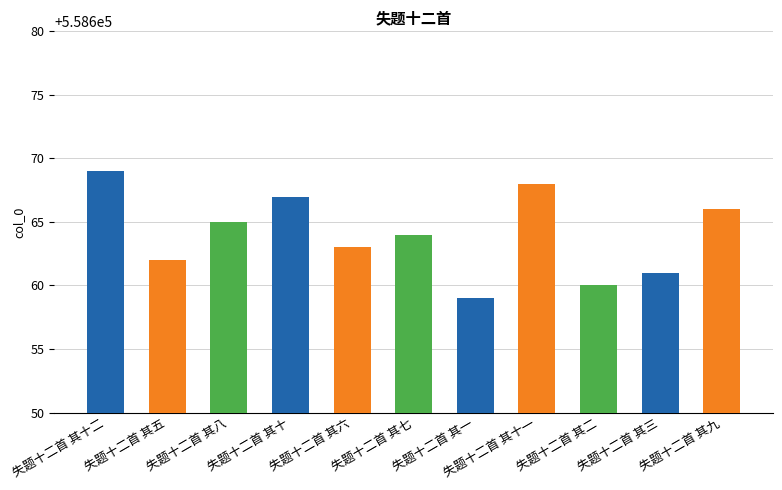

Reading left to right, list all the values displayed in this chart.

558669	558662	558665	558667	558663	558664	558659	558668	558660	558661	558666